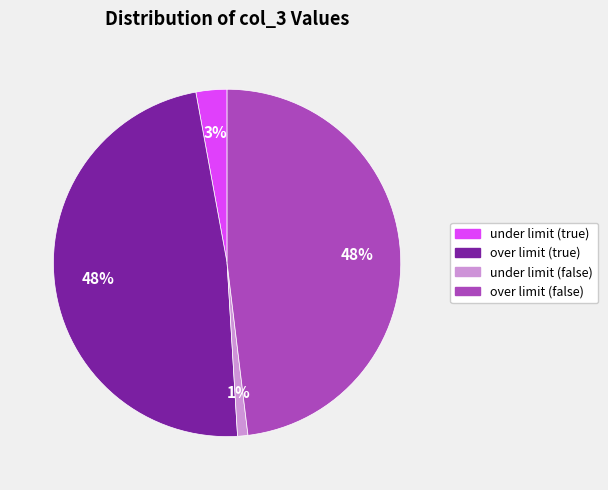

What percentage is the under limit (false) slice, to the nearest percent?

1%